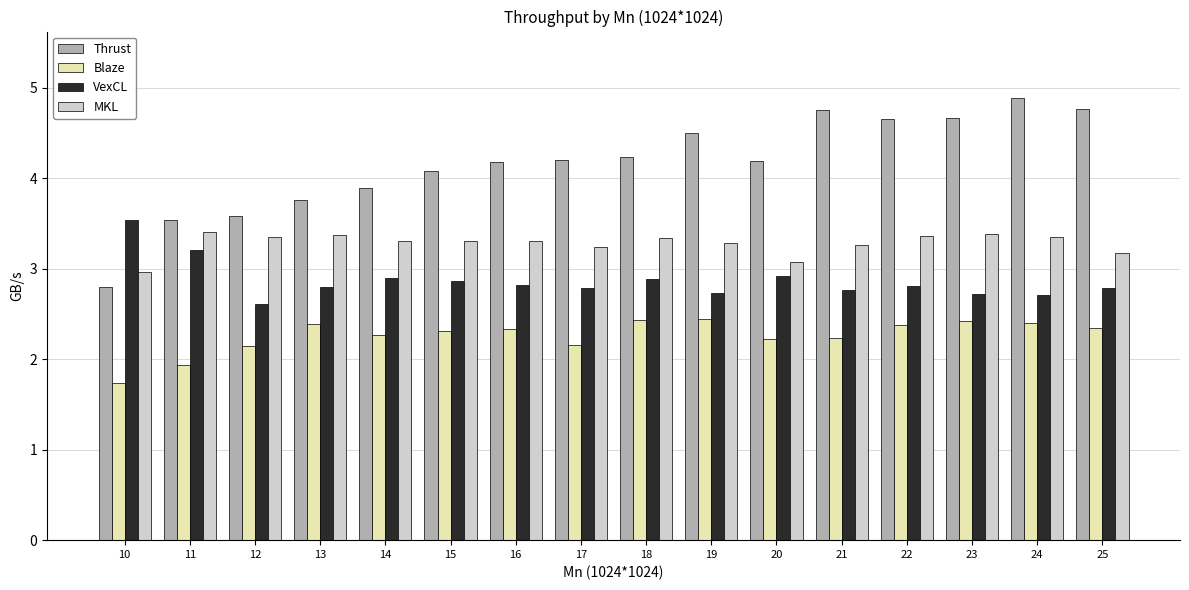

List the series in order of their overall mean, highest first.

Thrust, MKL, VexCL, Blaze